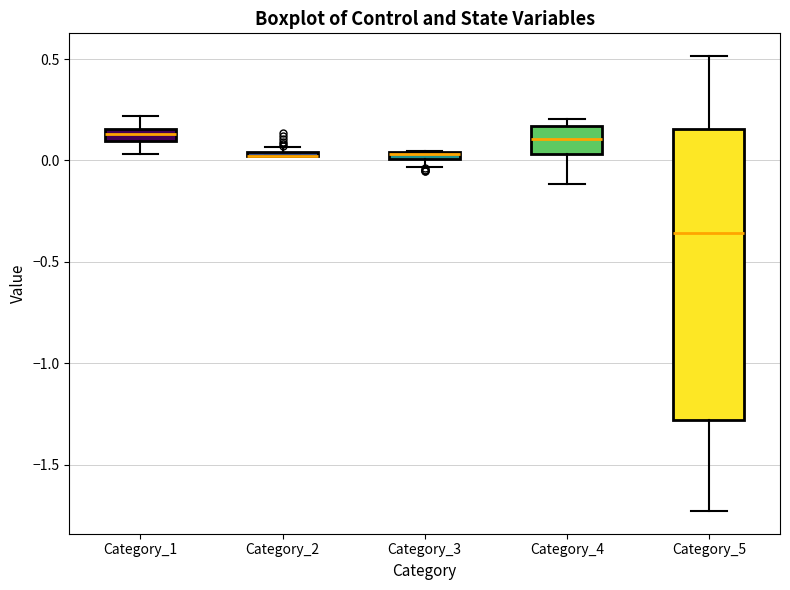

Which box is the tallest, from its lower edge to its upper edge?

Category_5